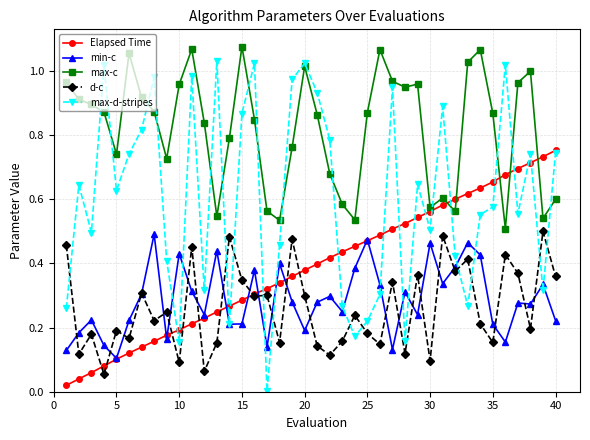

How many series are shown in this chart?

5